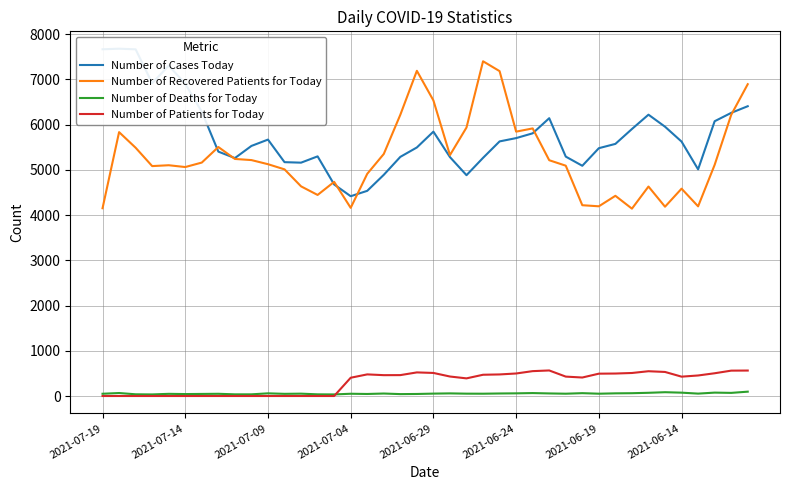

What is the total value across all series at 38?

13108